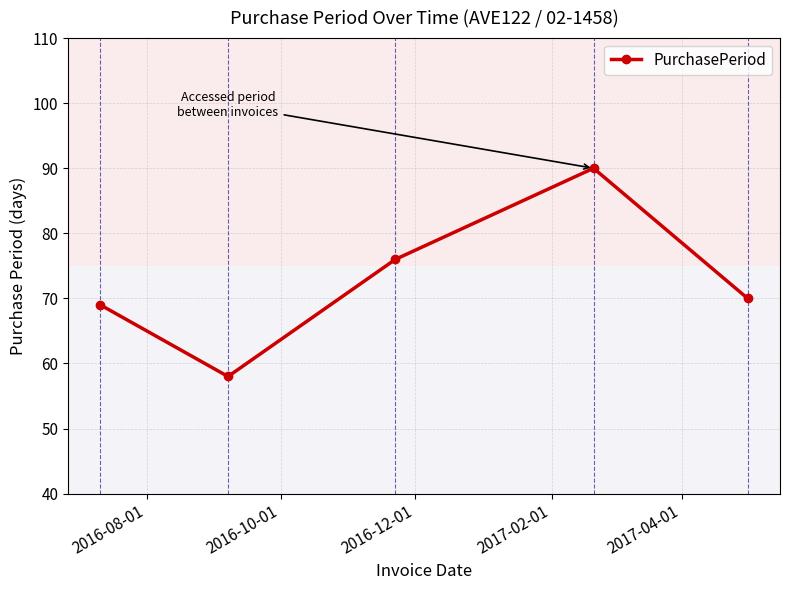

Reading left to right, what are all the values shown in this chart?

69	58	76	90	70